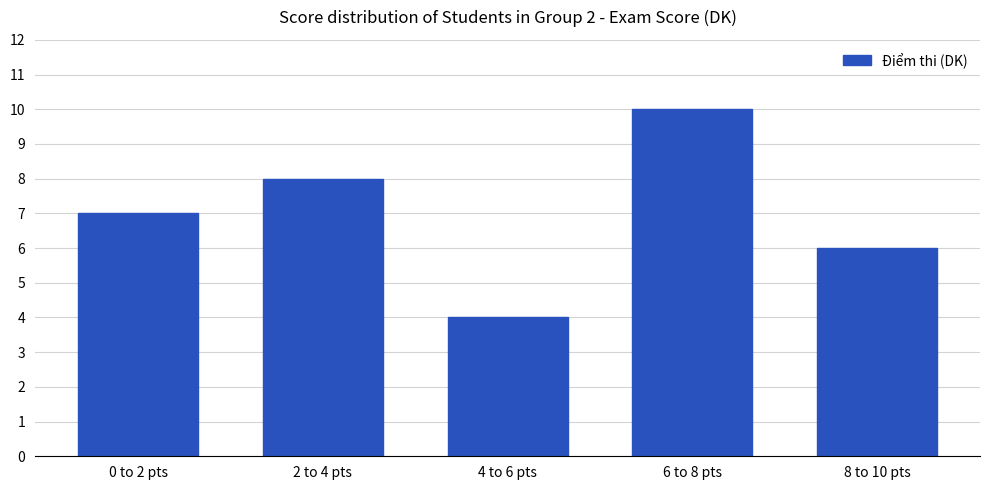

Approximately how many times larger is the value at 4 to 6 pts compared to 0 to 2 pts?

0.6